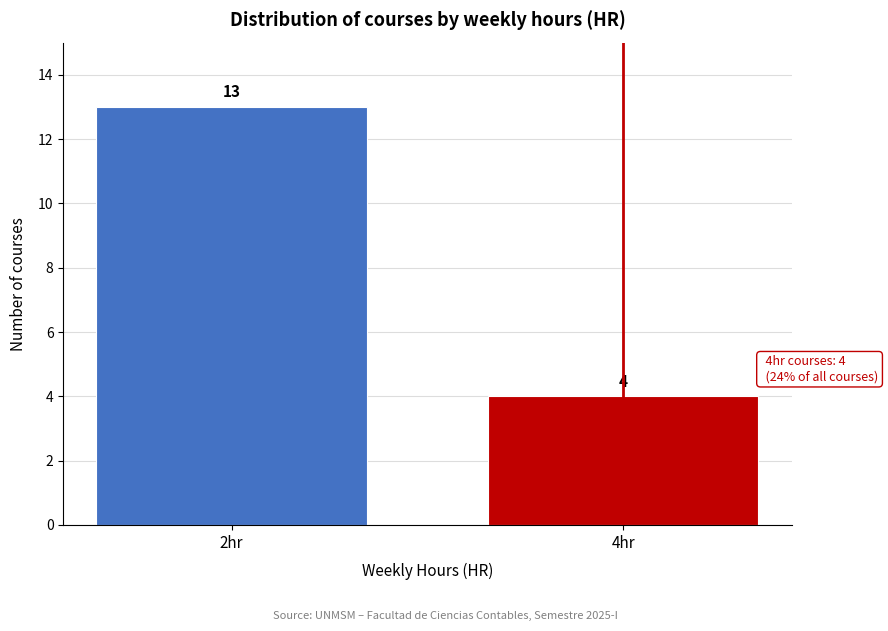

Reading right to left, list all the values displayed in this chart.

4	13